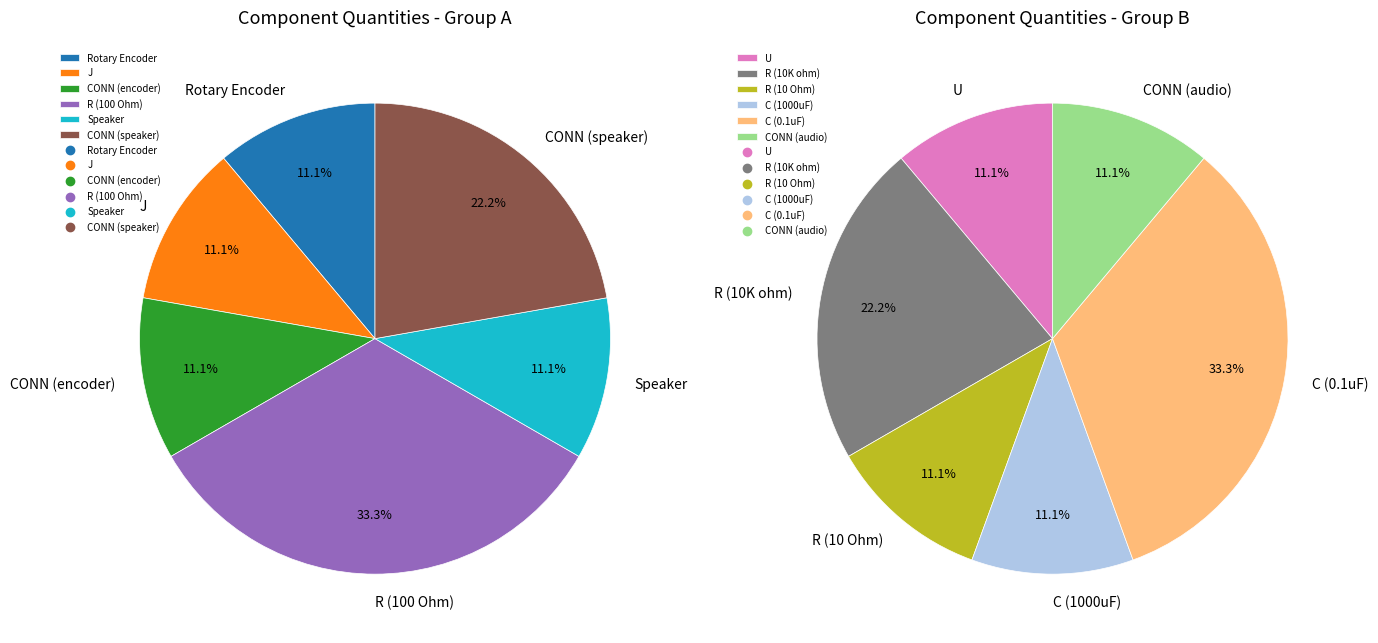

How much of the chart is everything except R (10 Ohm)?

94.4%